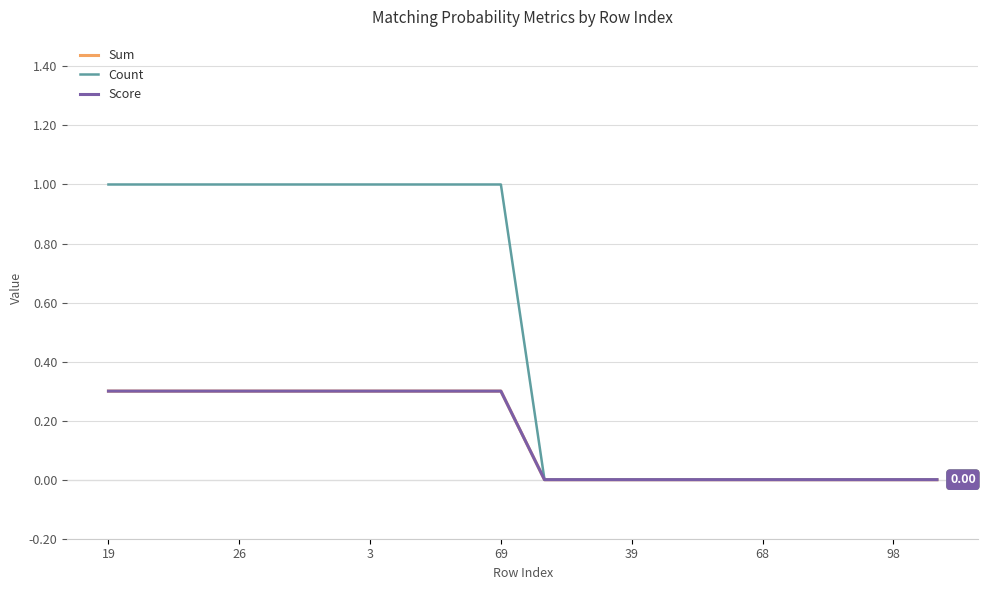

Which series has the largest range (max minus min)?

Count